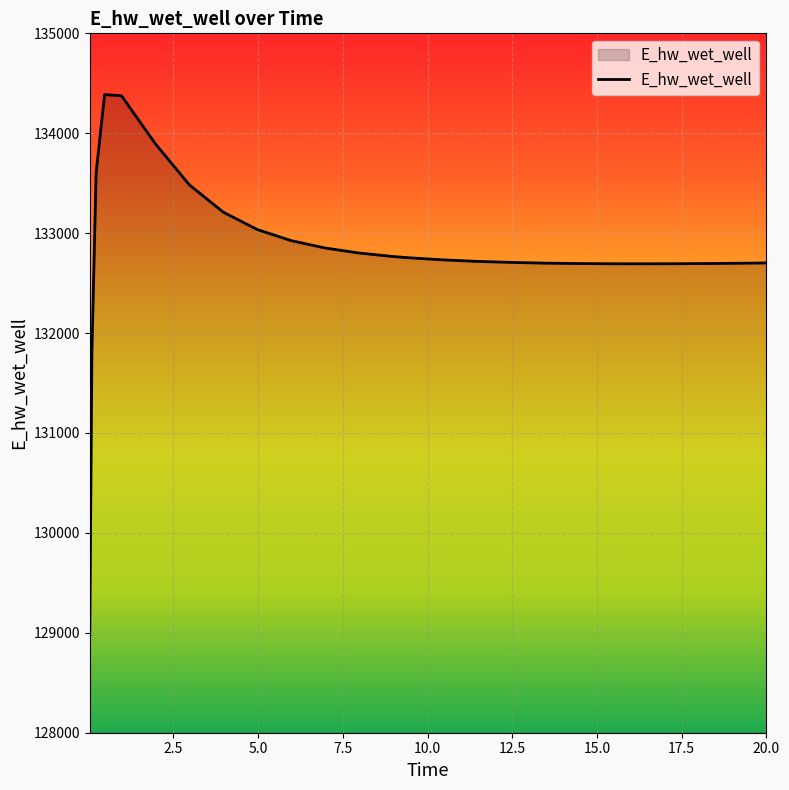

How many lines are shown in the chart?

1